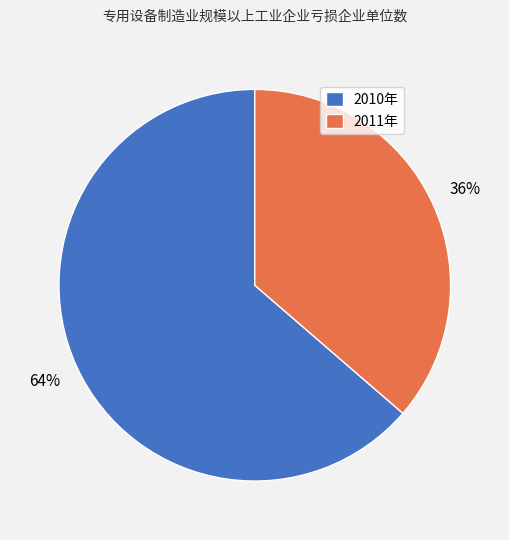

To the nearest percent, what is the average slice percentage?

50%